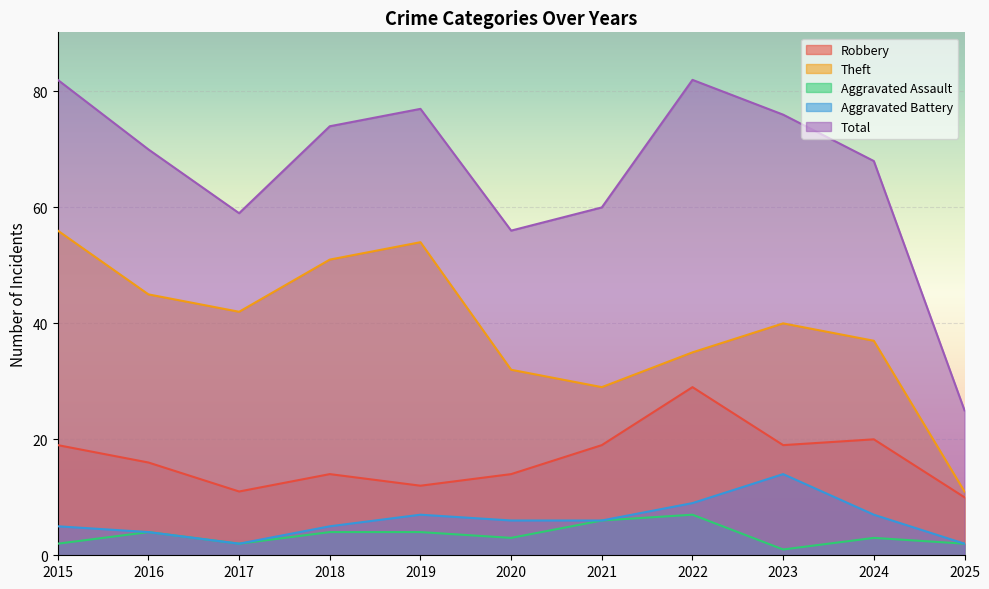

How many data points in Aggravated Assault are less than 3?

4